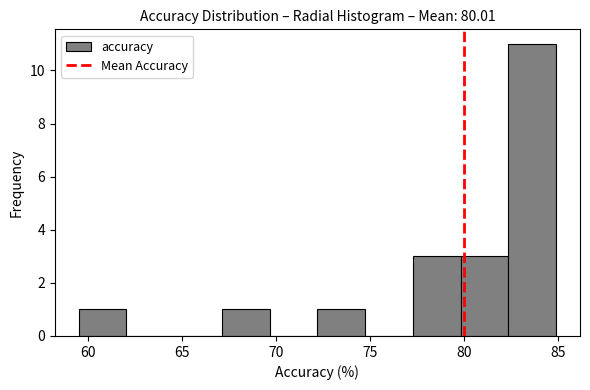

Reading left to right, list every bar in this chart as the range it spans on the x-axis followed by its height. Neither the bar edges nor the heights are printed on the chart, so give them approximately, as read against the axes.

59.5 to 62.0: 1
62.0 to 64.5: 0
64.5 to 67.0: 0
67.0 to 69.5: 1
69.5 to 72.0: 0
72.0 to 74.5: 1
74.5 to 77.5: 0
77.5 to 80.0: 3
80.0 to 82.5: 3
82.5 to 85.0: 11